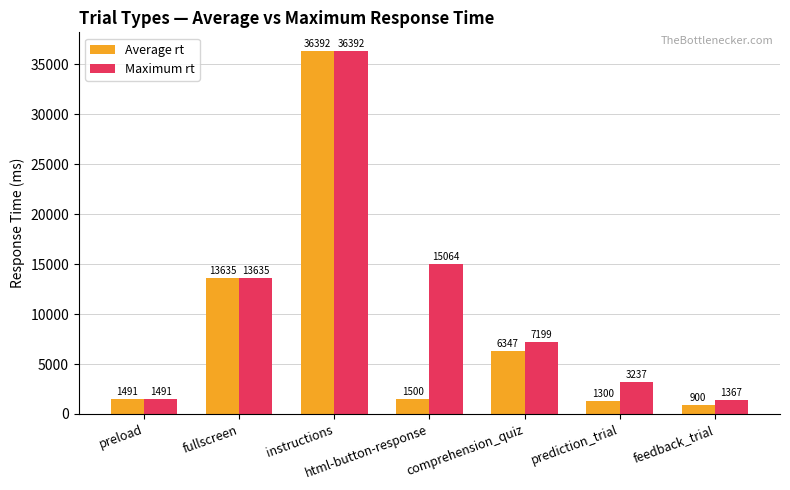

True or false: Maximum rt has a value of 1367 at feedback_trial.

True